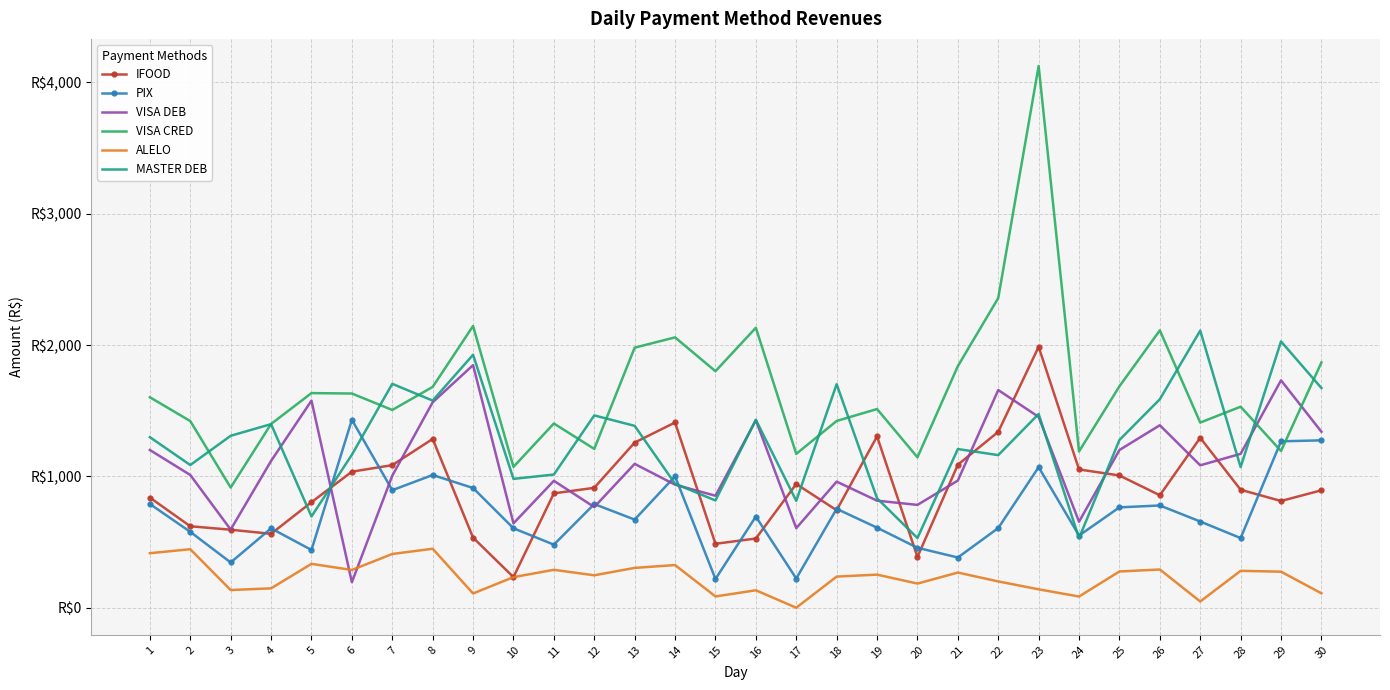

At 8, list the series in order from largest to smallest.

VISA CRED, MASTER DEB, VISA DEB, IFOOD, PIX, ALELO